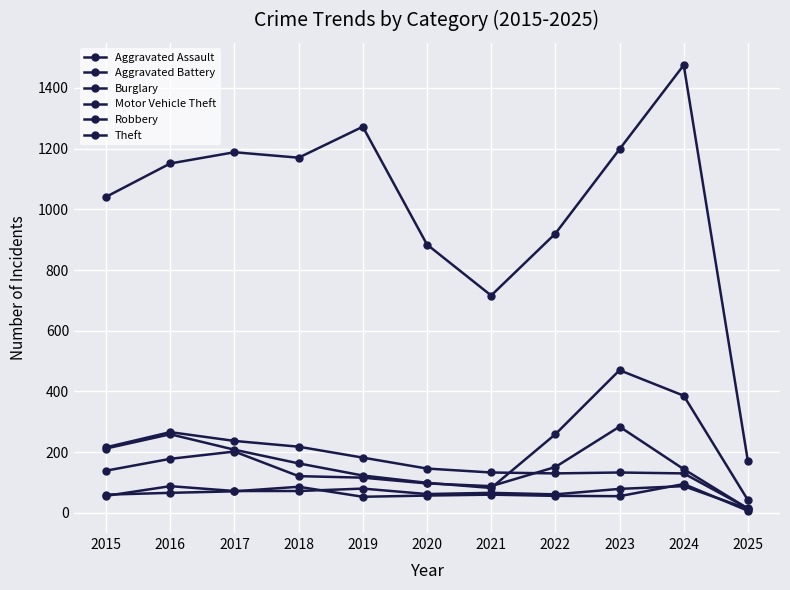

Is this an area chart (filled region under the line)?

No